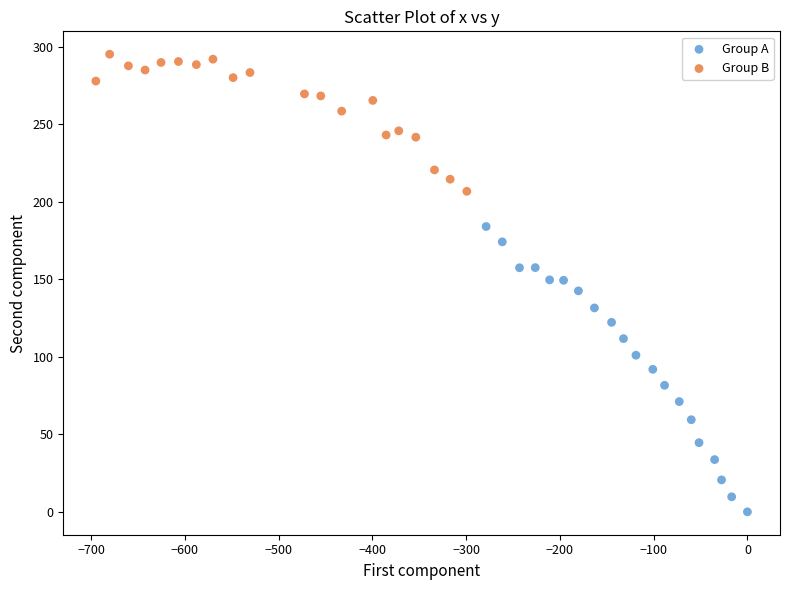

Which series reaches the minimum Y coordinate?

Group A